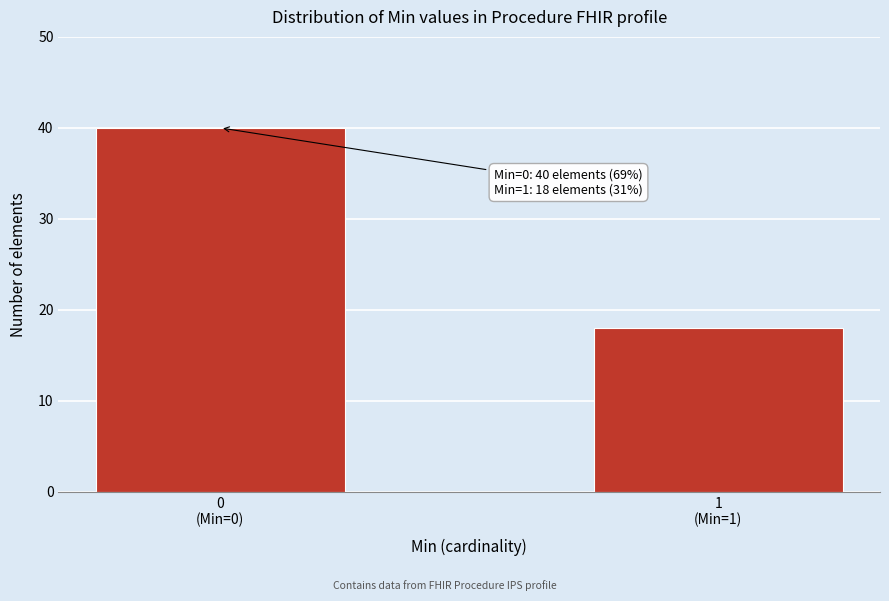

Reading left to right, what are all the values shown in this chart?

40	18